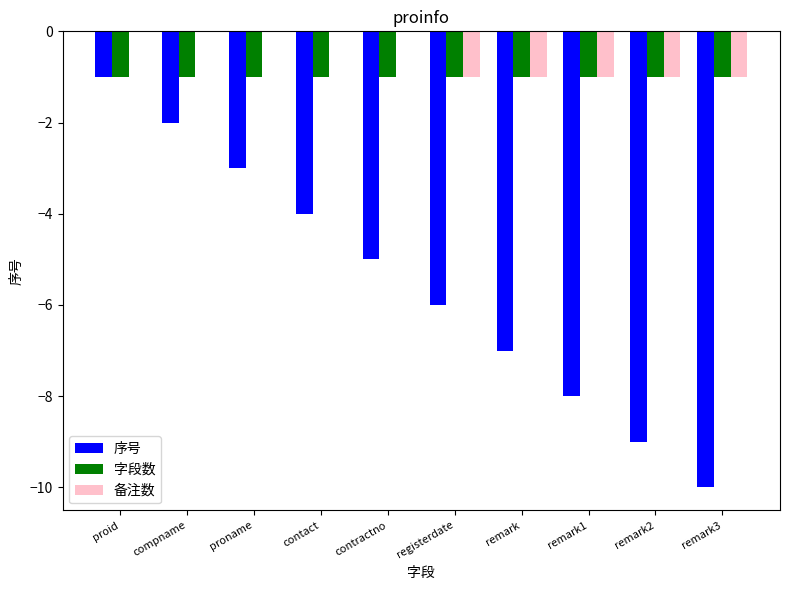

How many data points in 序号 are above -5?

4